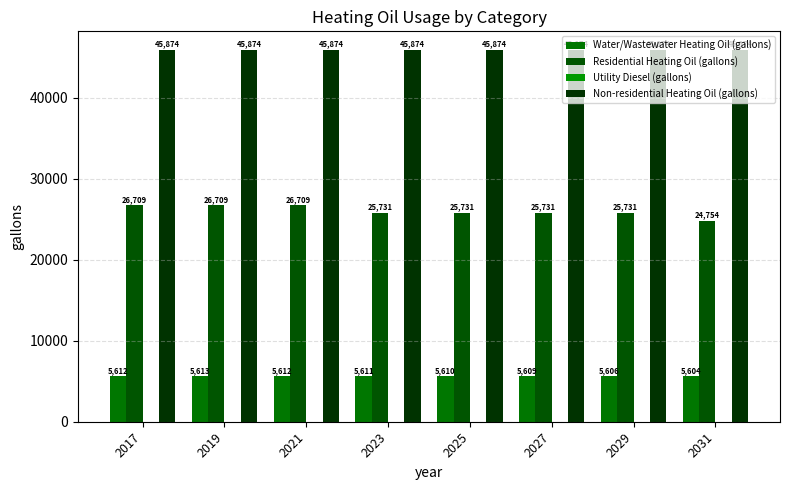

List the labels in order of Residential Heating Oil (gallons) value, largest first.

2017, 2019, 2021, 2023, 2025, 2027, 2029, 2031